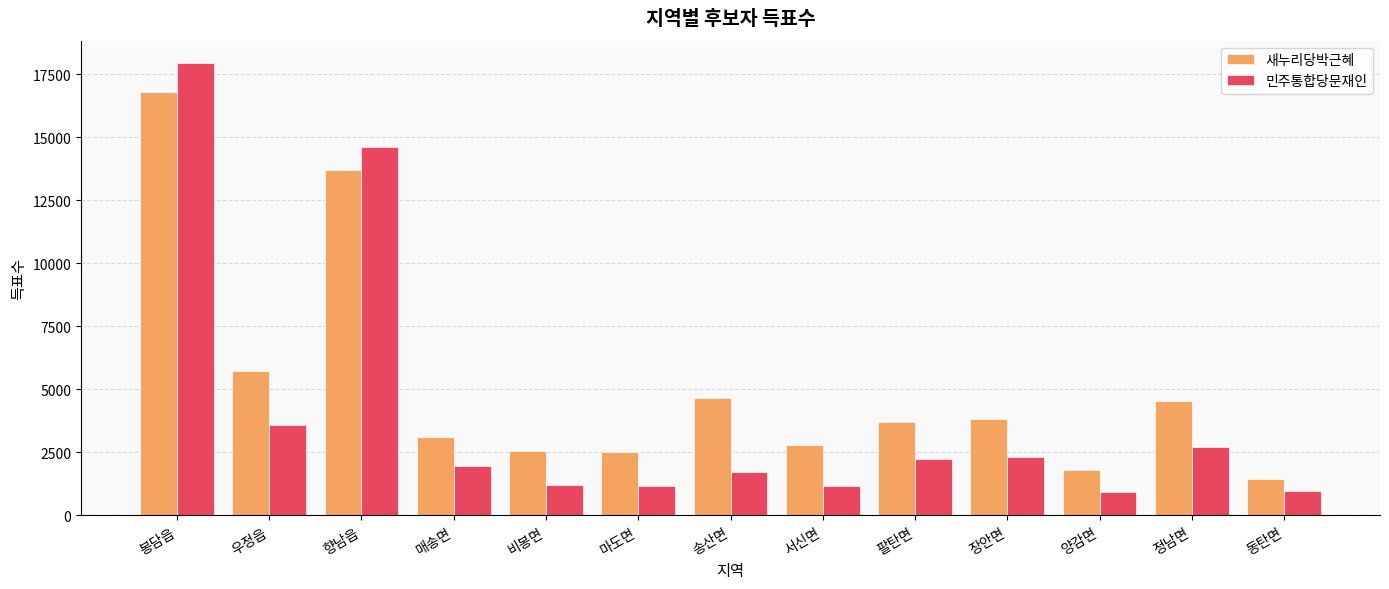

Rank the series by their average value, from lowest to highest.

민주통합당문재인, 새누리당박근혜